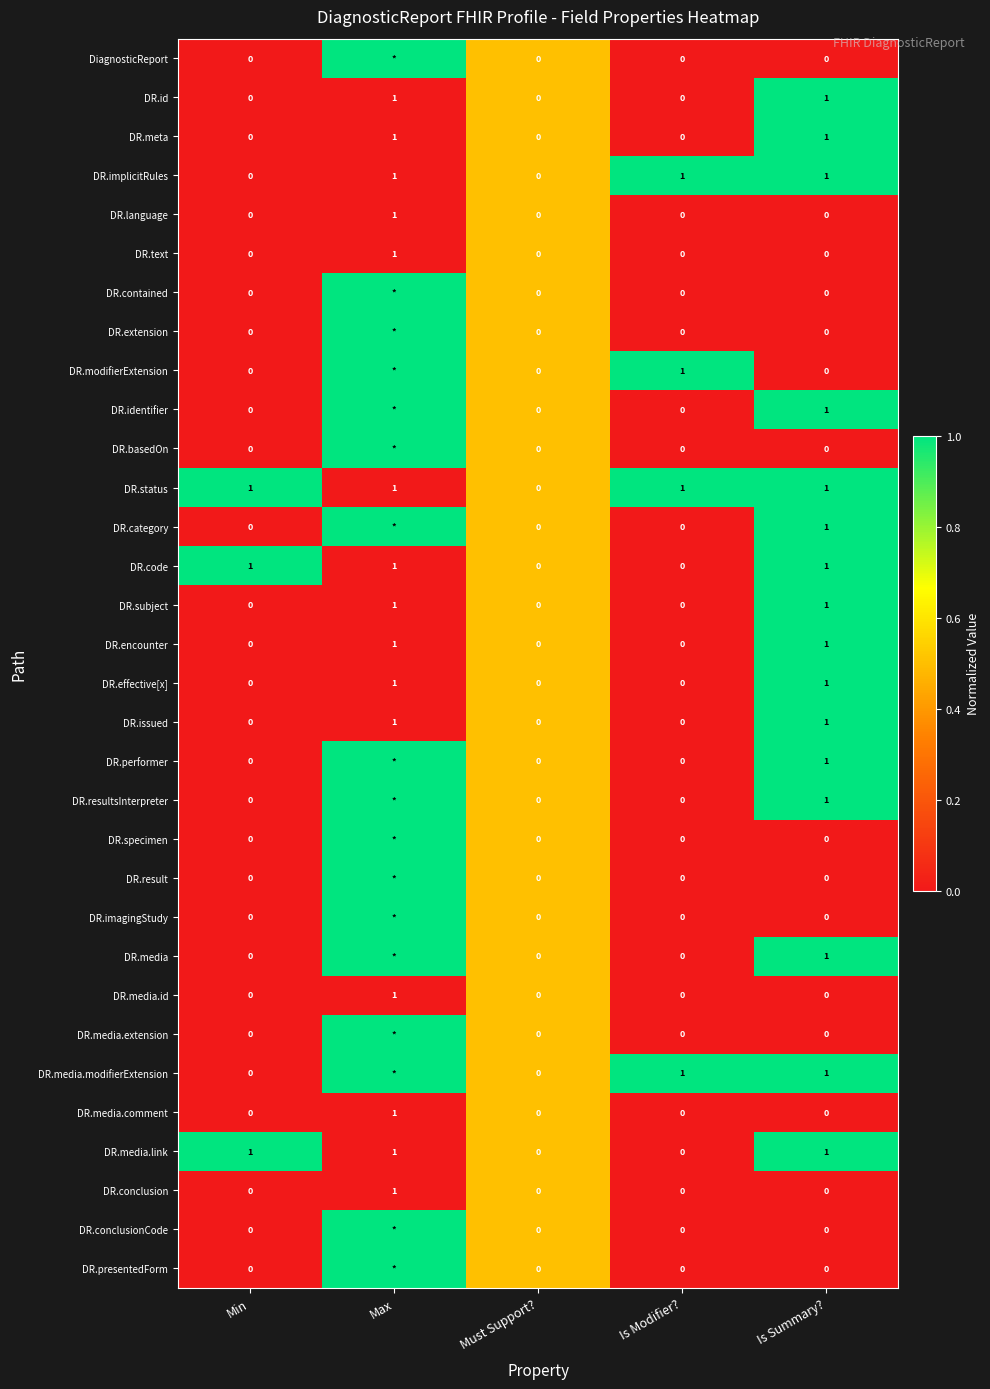

True or false: DR.language has a value of 0 at Min.

True